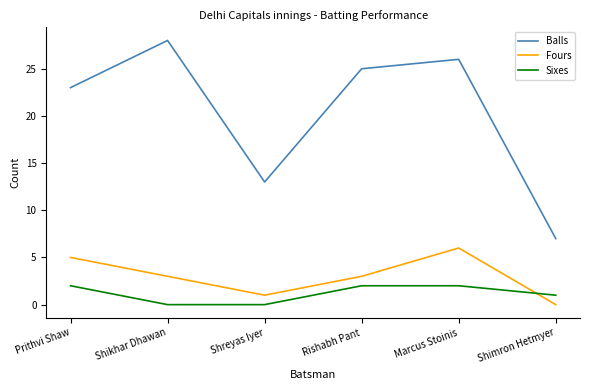

At which label is Sixes closest to 1?

Shimron Hetmyer